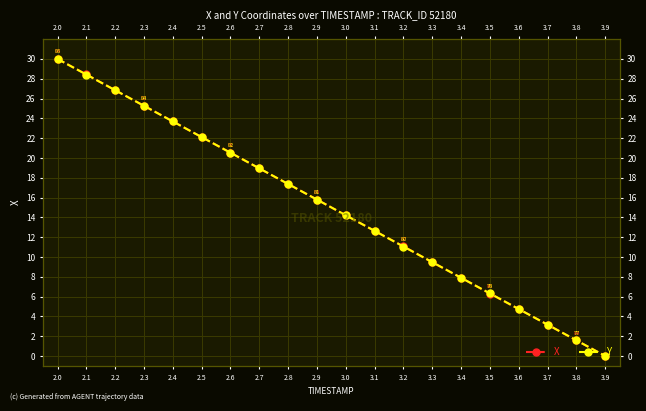

Is the value of Y at 3.9 greater than the value of X at 2.9?

No